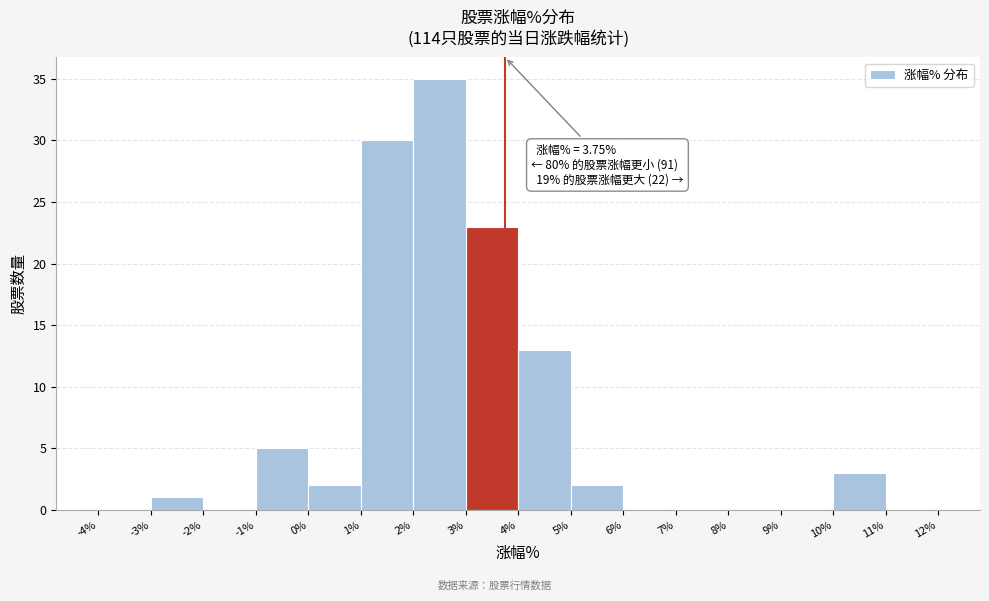

Which range on the x-axis has the tallest bar?

2% to 3%